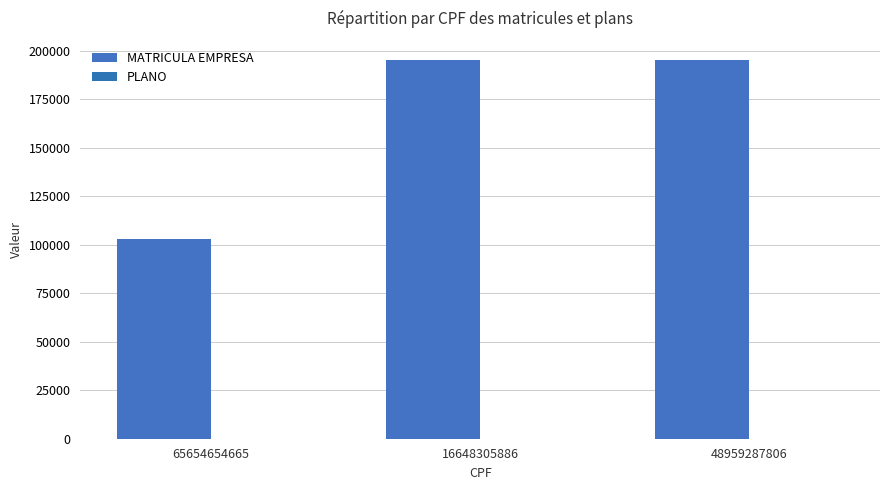

Reading left to right, transcribe all the data shown in this chart.

MATRICULA EMPRESA: 102837	195500	195500
PLANO: 1	1	1